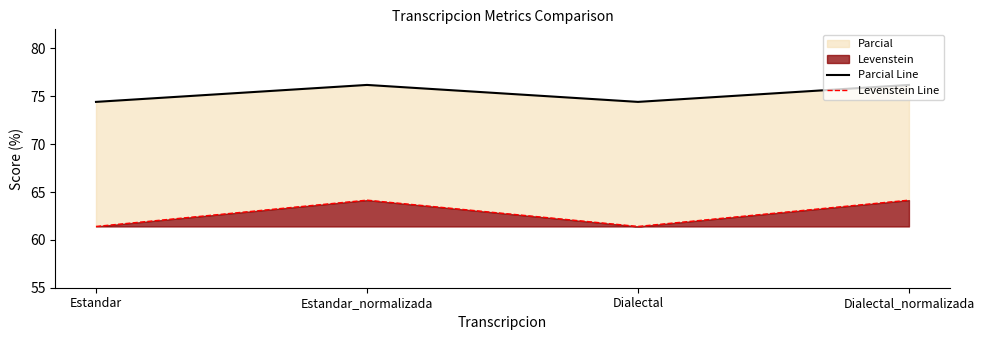

Between Estandar_normalizada and Dialectal, which series saw the biggest shift?

Levenstein Line